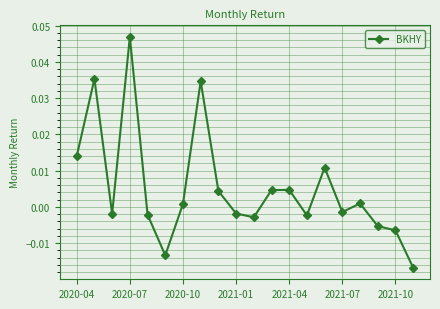

How many interior local peaks (higher than both neighbors) does the data have?

6